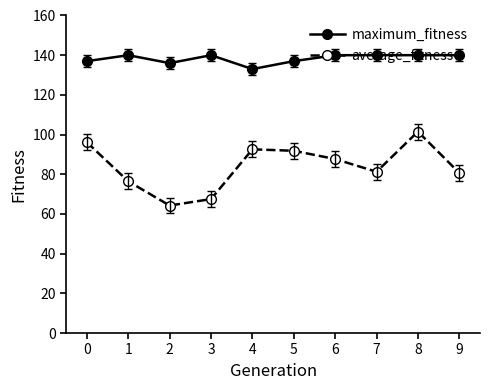

What is the value of the average_fitness point at the 6th from the left?

91.8